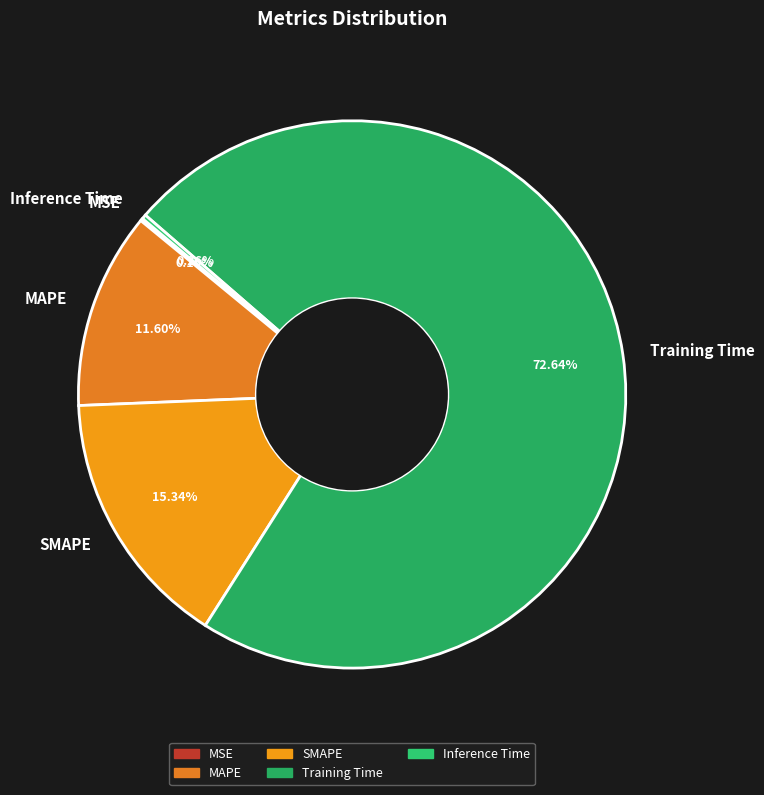

True or false: SMAPE accounts for 30% of the total.

False